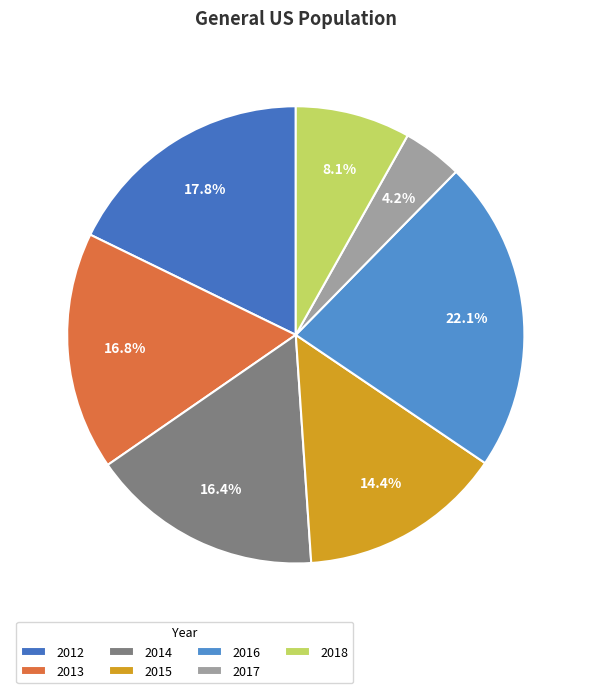

Is it true that 2016 is 36% of the pie?

False